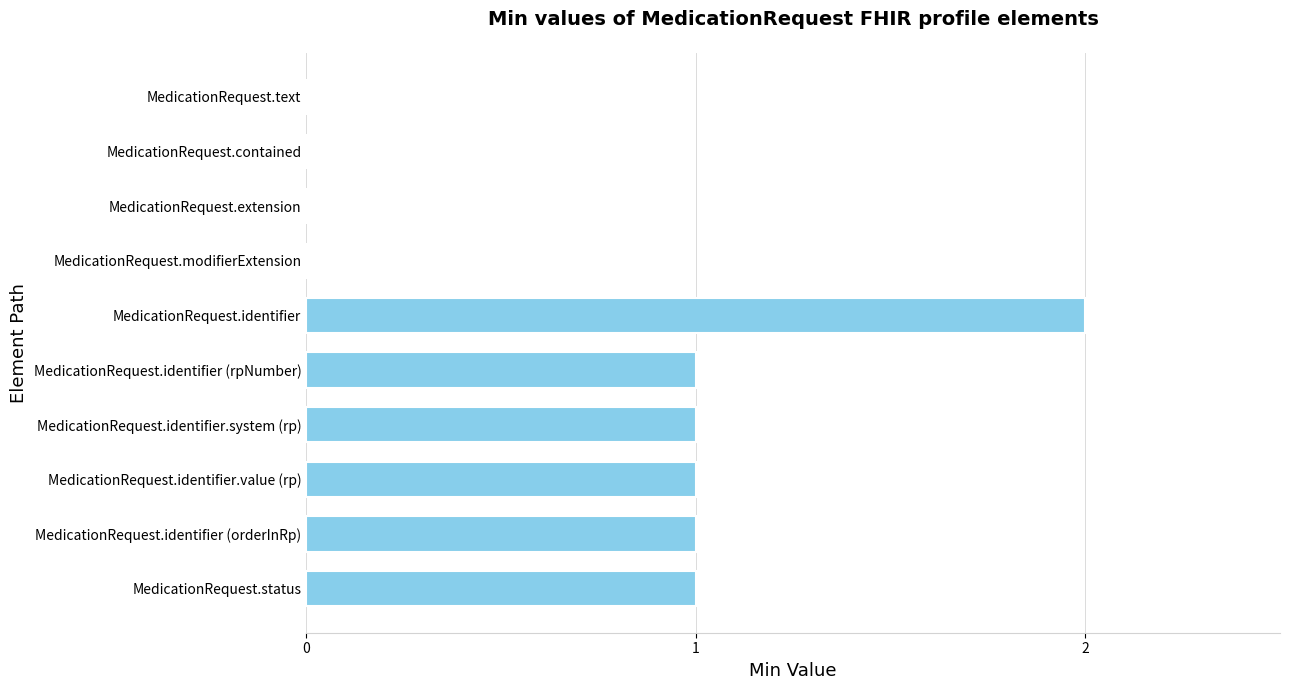

What is the sum of all values?

7